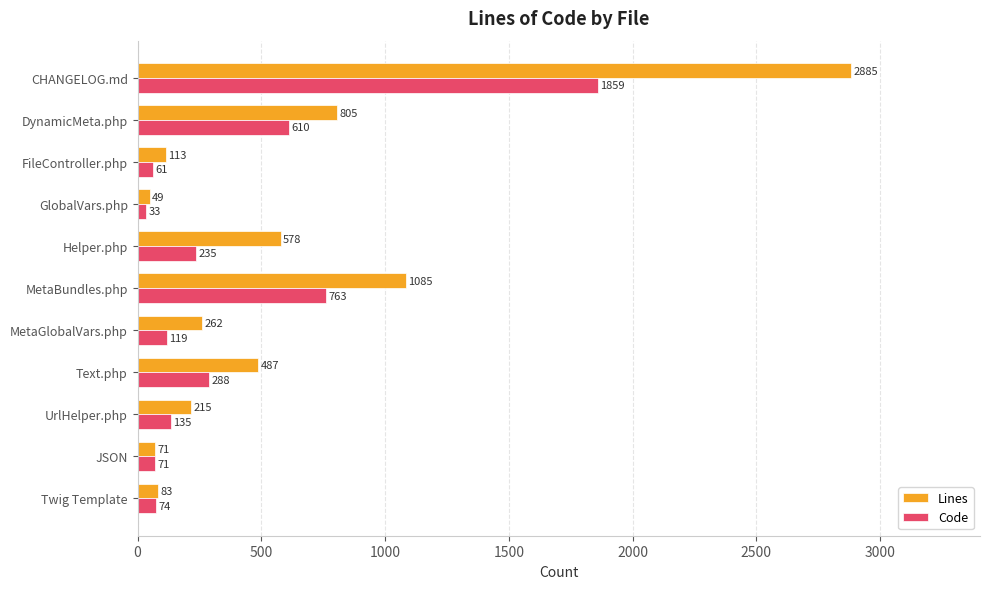

Is it true that Lines equals 2885 at CHANGELOG.md?

True